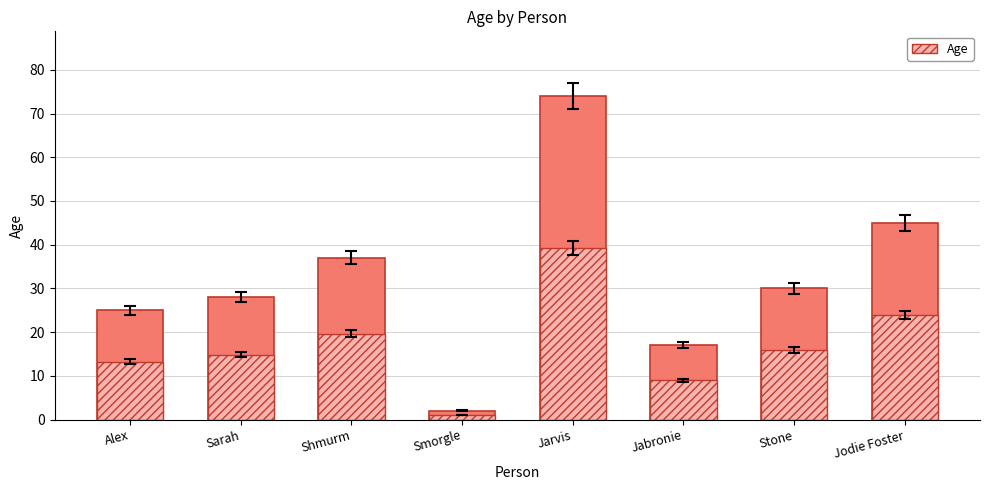

What is the label of the 2nd bar from the left?

Sarah